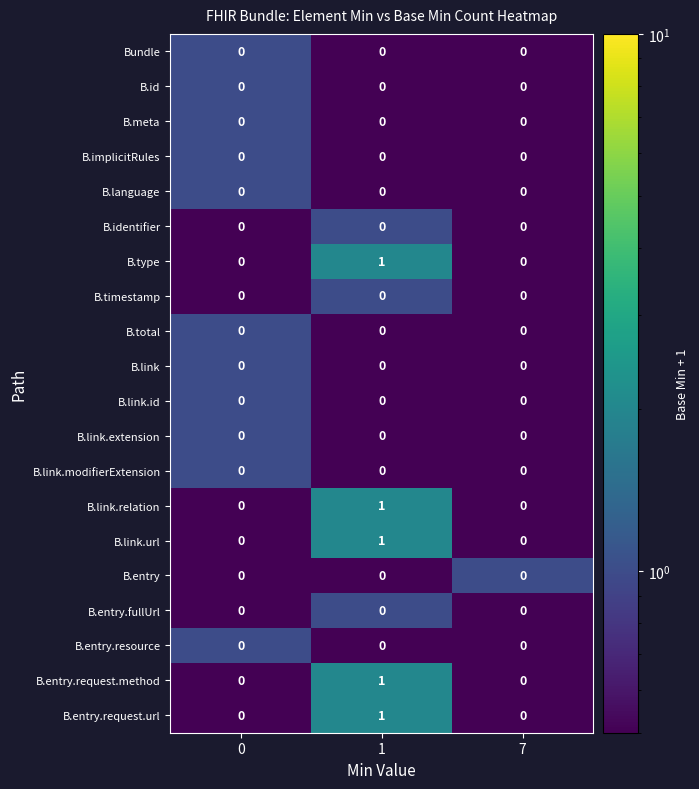

Is the value of B.entry.request.method at 7 greater than the value of B.link.id at 0?

No